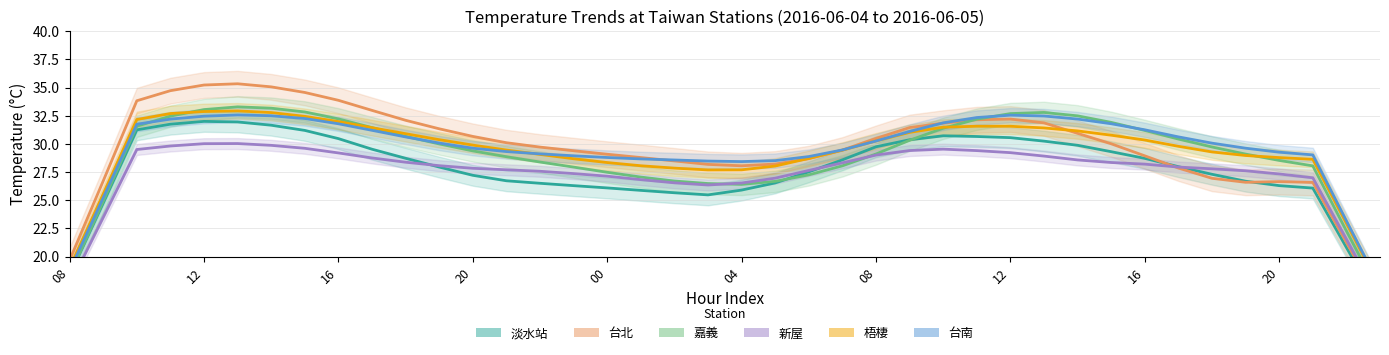

Between 12 and 14, which is larger?

12